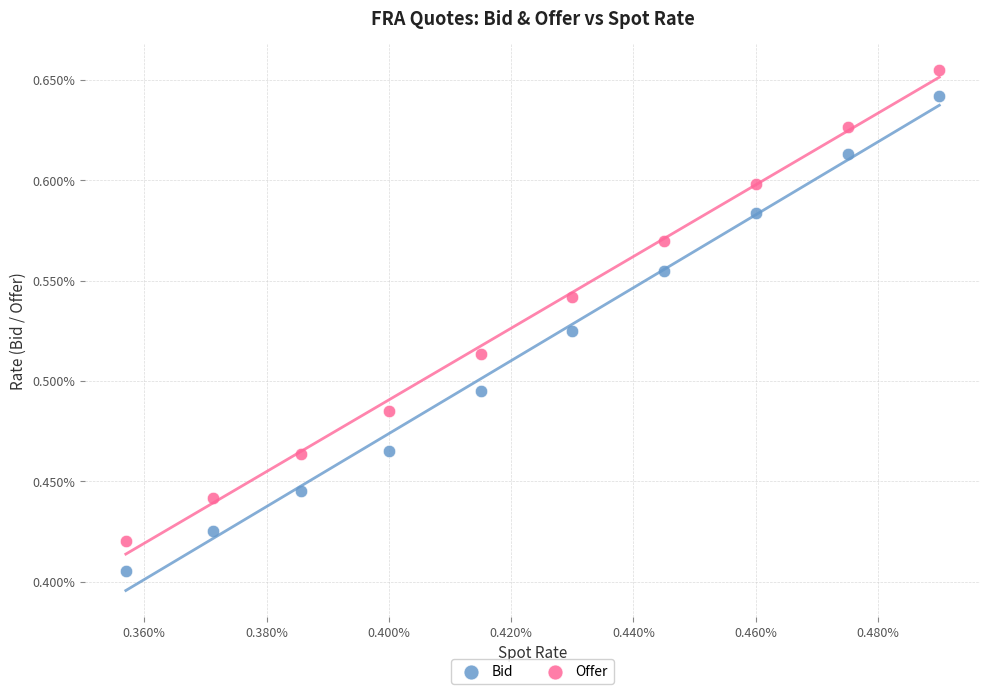

What are all the series names shown in the legend?

Bid, Offer